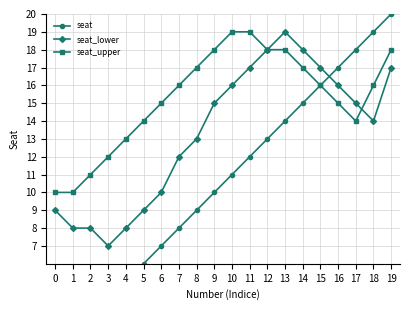

Does the chart have visible grid lines?

Yes